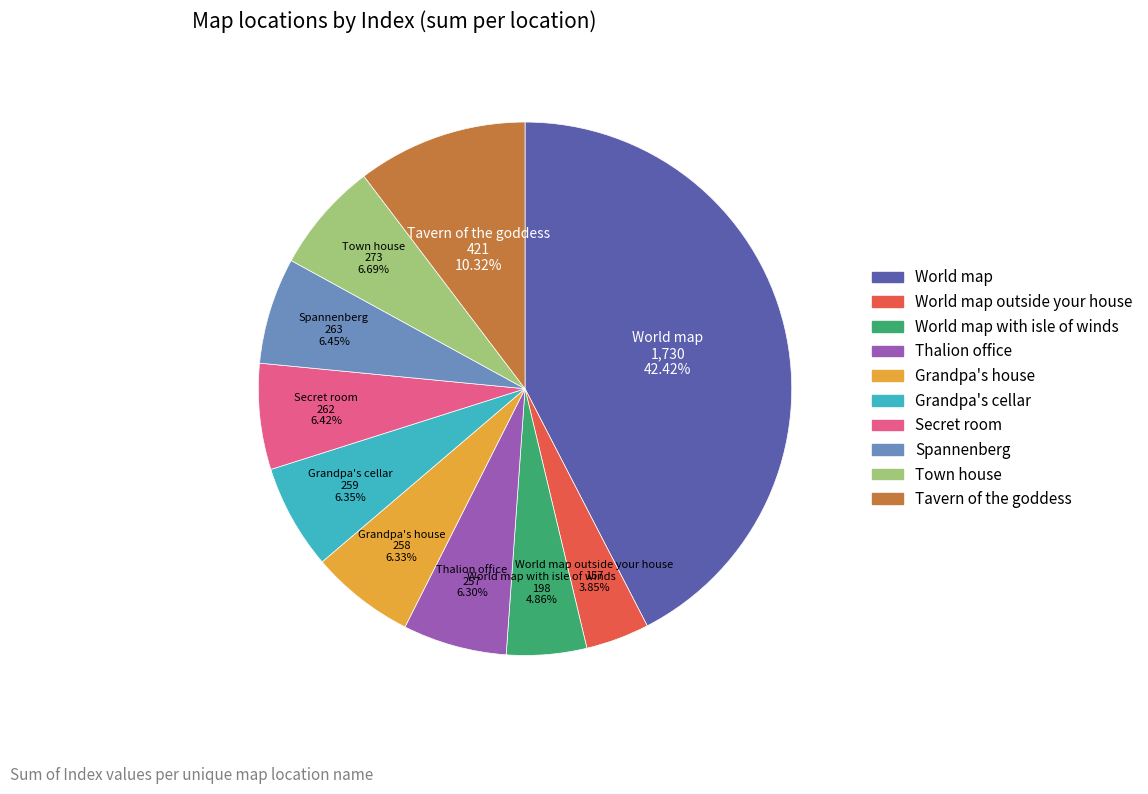

To the nearest percent, what is the difference between the largest and smallest slice percentages?

39%